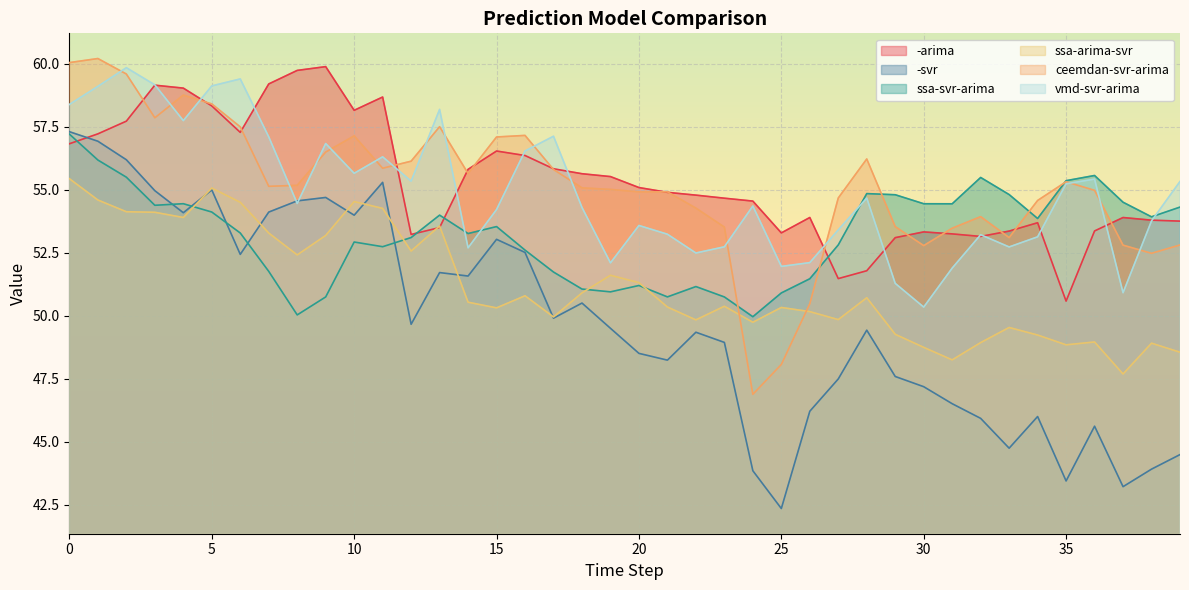

True or false: ssa-arima-svr has a value of 50.3 at 15.

True